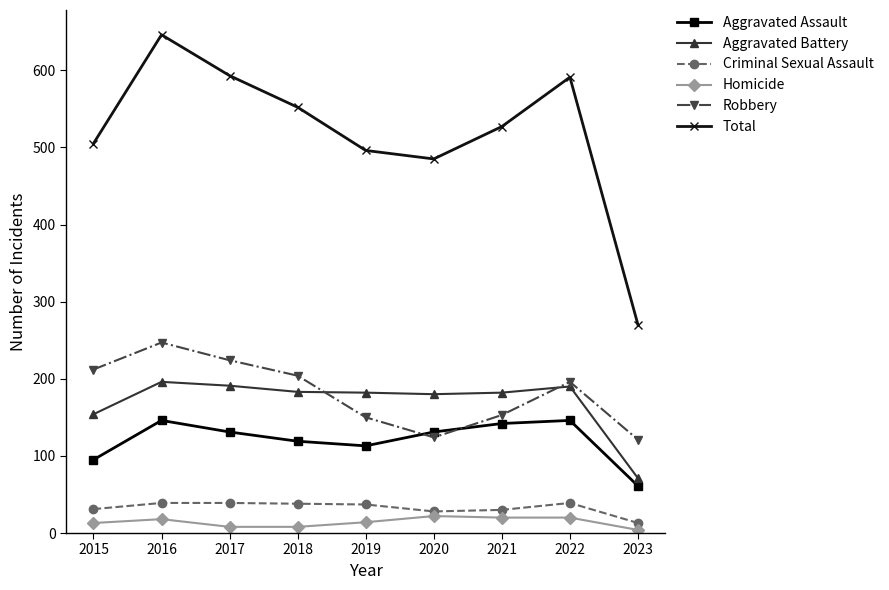

At how many categories does at least one series exceed 601?

1